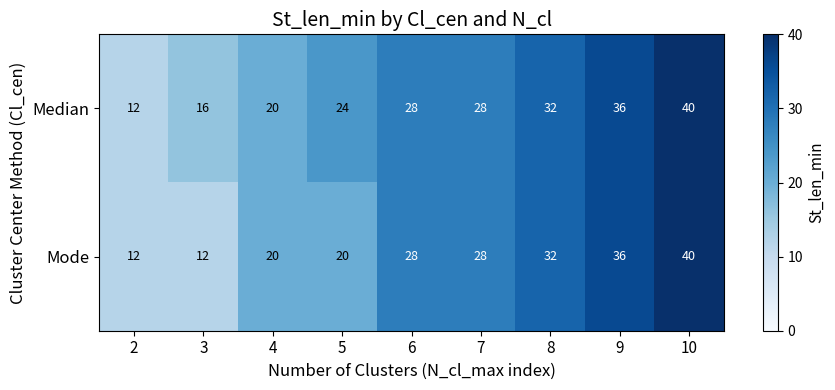

Count the Median values in the range 20 to 32.

5